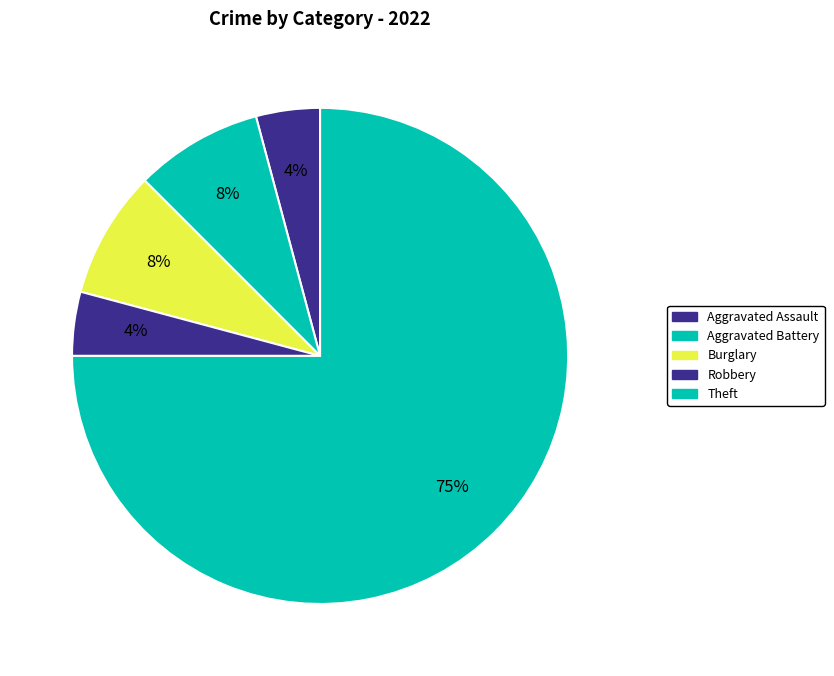

Count the number of slices in the pie.

5